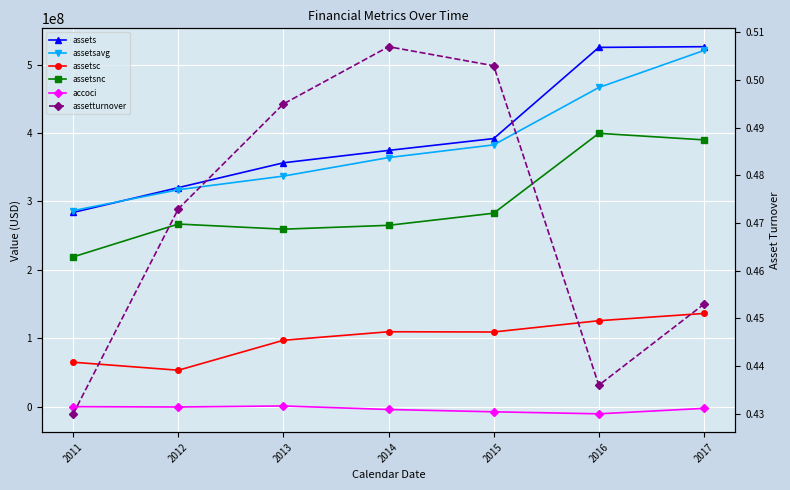

Reading left to right, list all the values displayed in this chart.

assets: 283822000.0	320066000.0	356359000.0	374458000.0	391787000.0	525020000.0	526050000.0
assetsavg: 286460250.0	317053500.0	336928000.0	363999500.0	382596000.0	466411000.0	520535250.0
assetsc: 64905000.0	53217000.0	97013000.0	109456000.0	109103000.0	125581000.0	136188000.0
assetsnc: 218917000.0	266849000.0	259346000.0	265002000.0	282684000.0	399439000.0	389862000.0
accoci: -23000.0	-506000.0	998000.0	-4174000.0	-7528000.0	-10497000.0	-2521000.0
assetturnover: 0.4	0.5	0.5	0.5	0.5	0.4	0.5